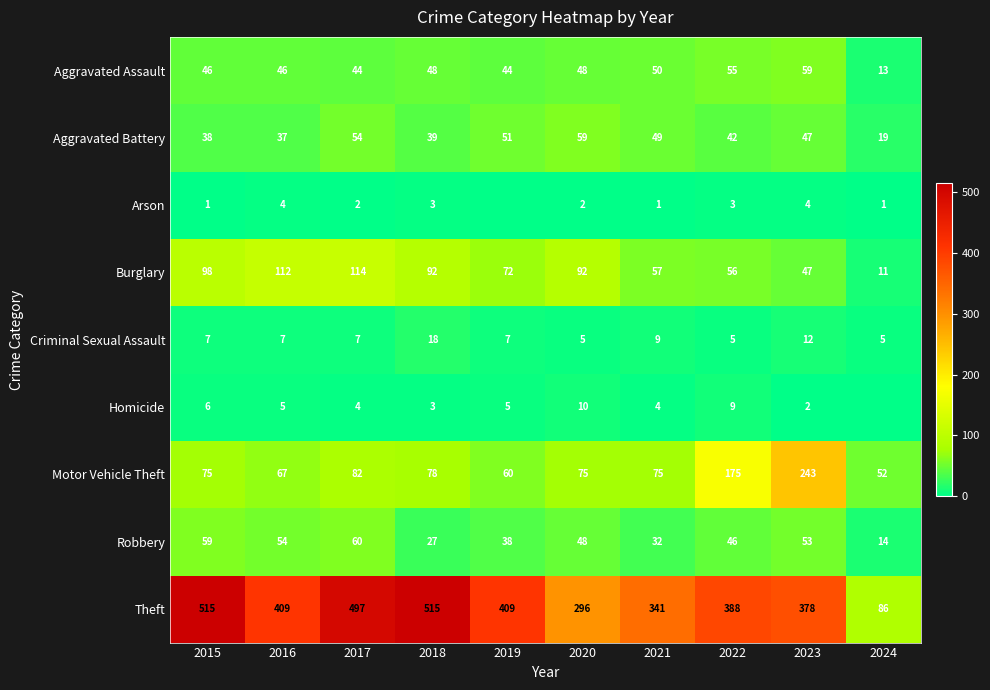

Between 2017 and 2021, which series saw the biggest shift?

Theft